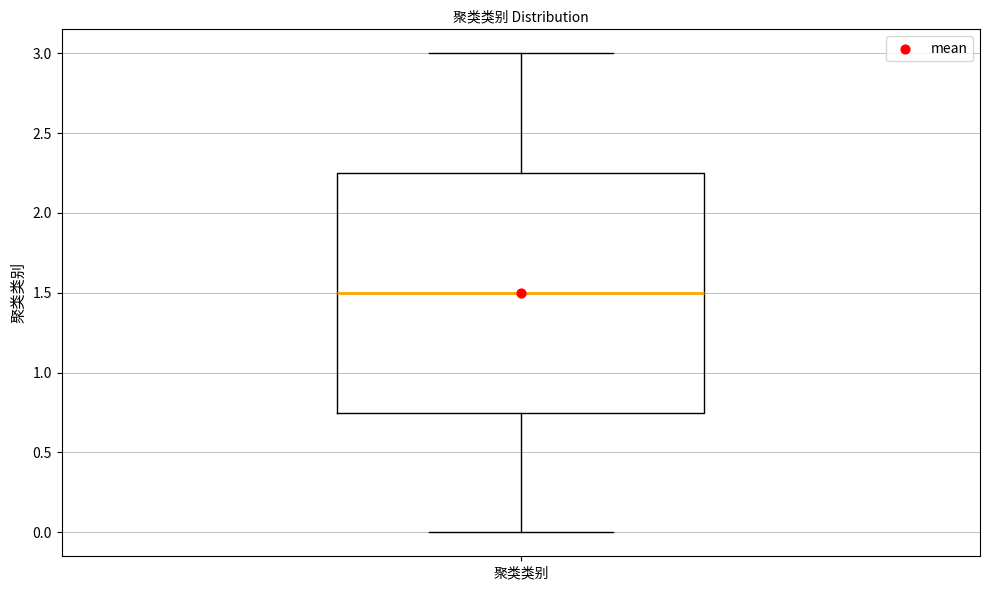

Read this box plot against the y-axis: the position of the median line, the range covered by the box, and the ends of both whiskers. The values are not printed on the chart, so give them approximately, as read against the axis.

median 1.50, box 0.75 to 2.25, whiskers 0.00 to 3.00